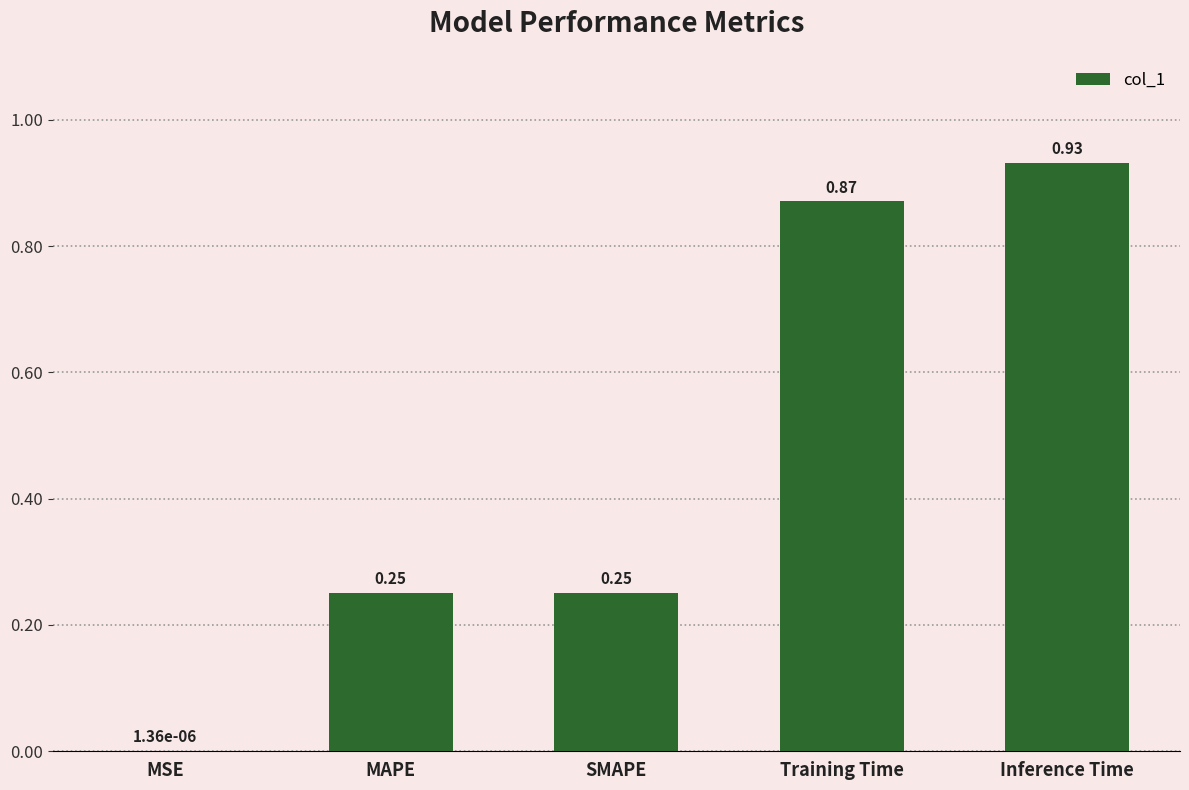

Which category has the highest value across all series?

Inference Time